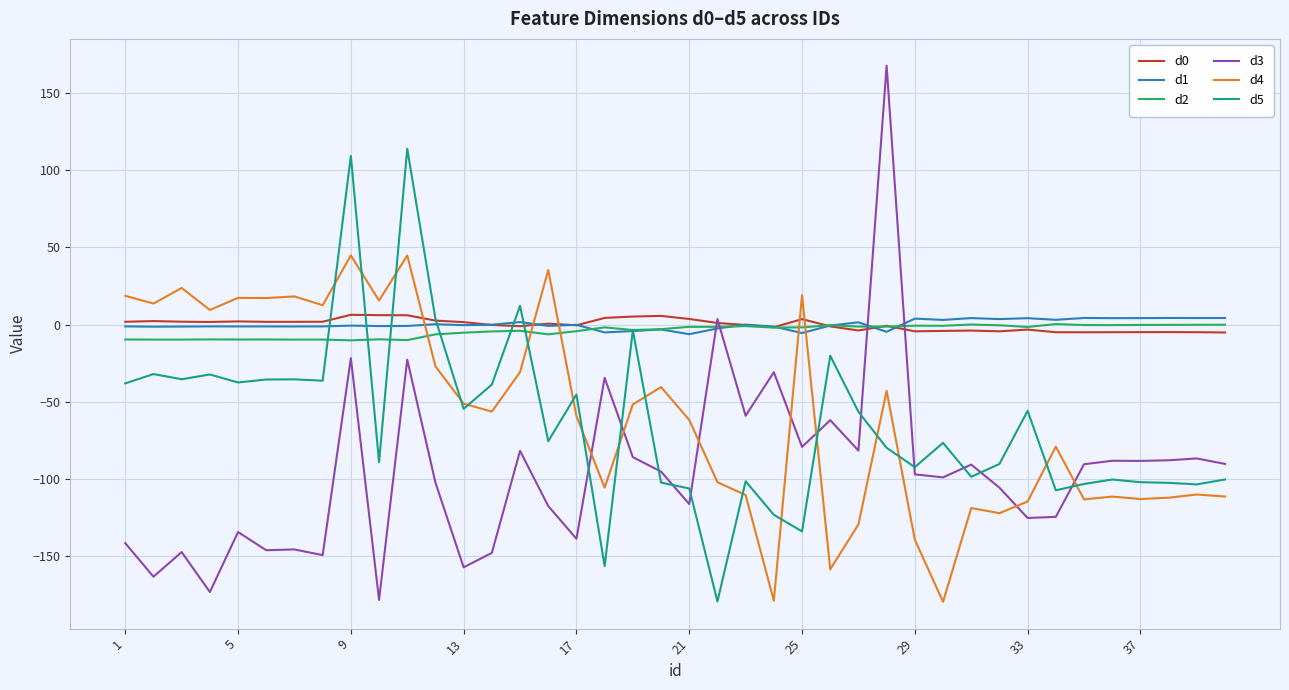

In d3, how many points are lower than both neighbors (excluding endpoints)?

14